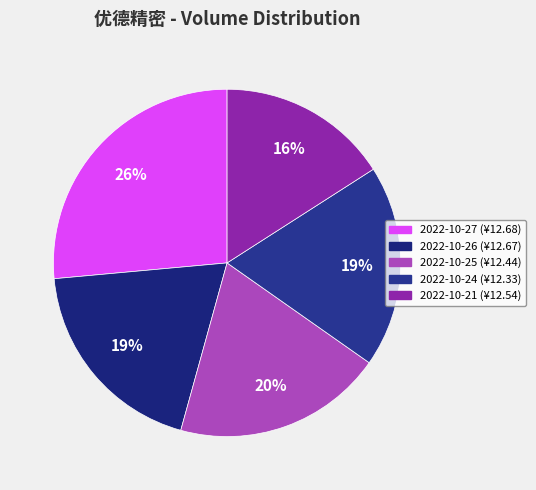

How many slices are in this pie chart?

5